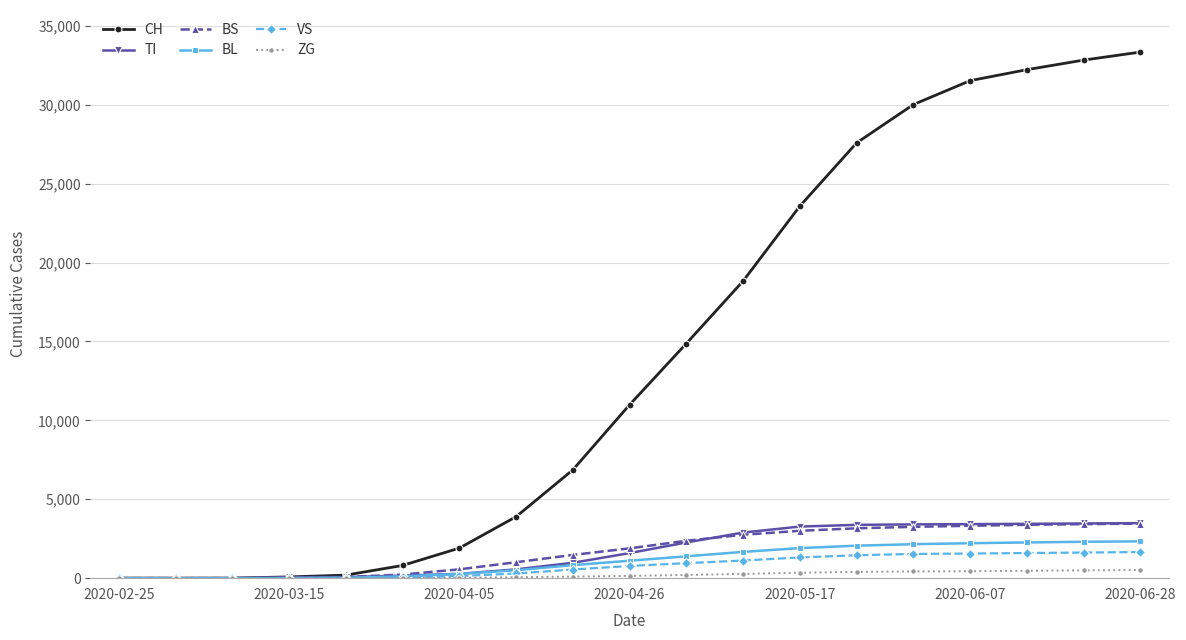

What is the maximum value shown in the chart?

33335